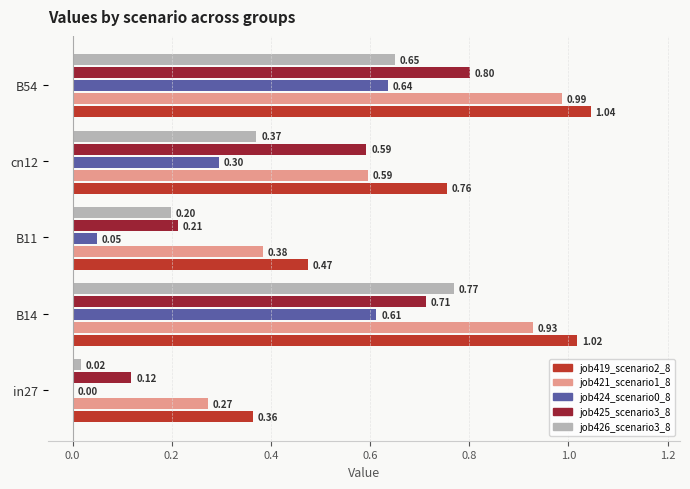

Which label corresponds to the largest value in the chart?

B54